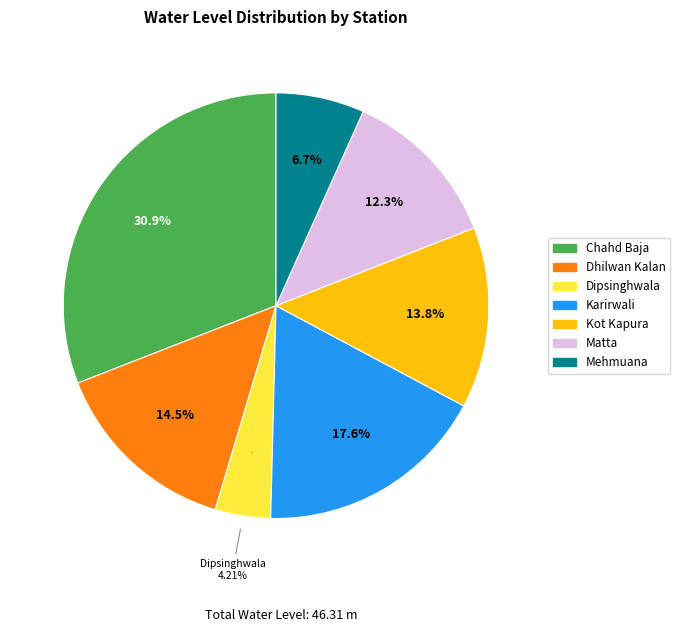

To the nearest percent, what is the difference between the Matta and Mehmuana slice percentages?

6%